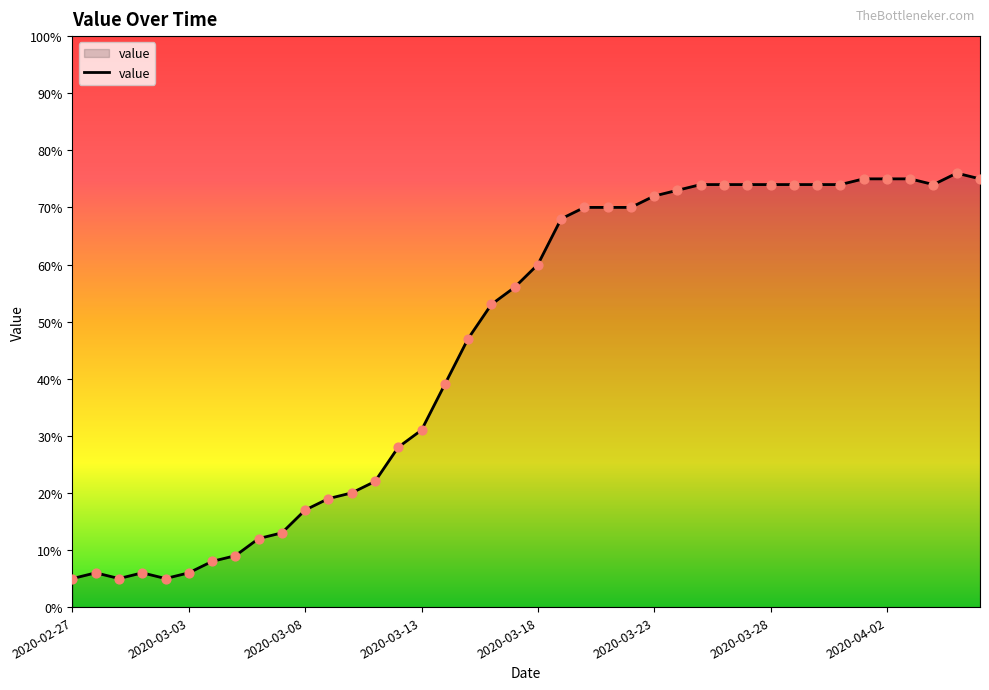

What is the maximum value shown in the chart?

76